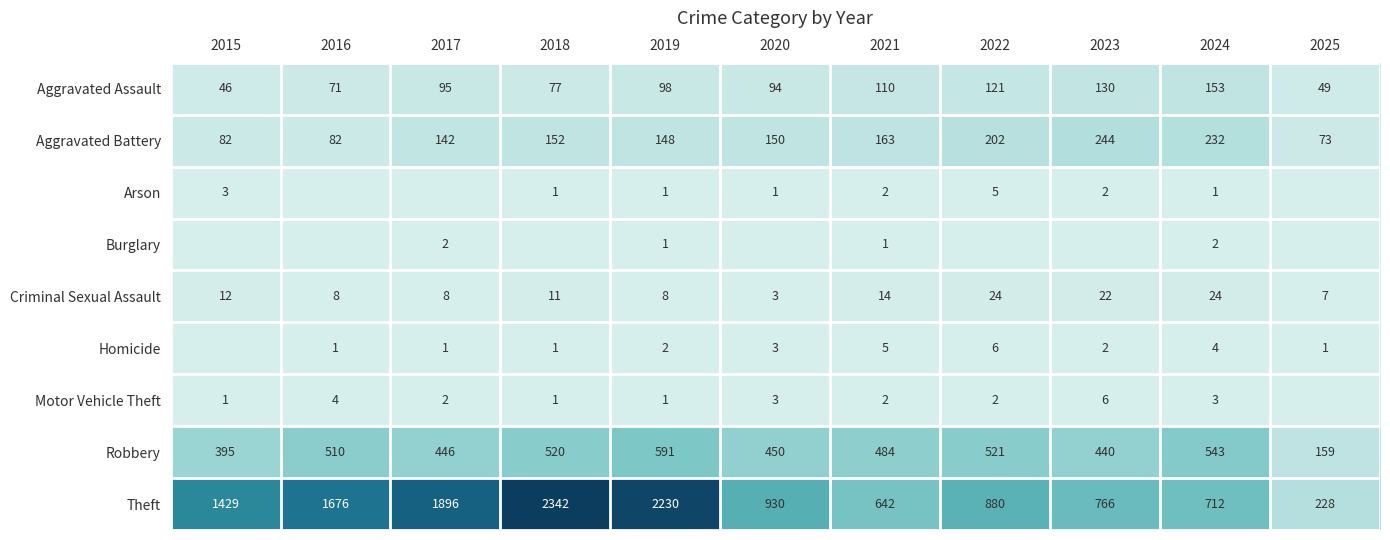

Which series changed the most between 2019 and 2024?

Theft